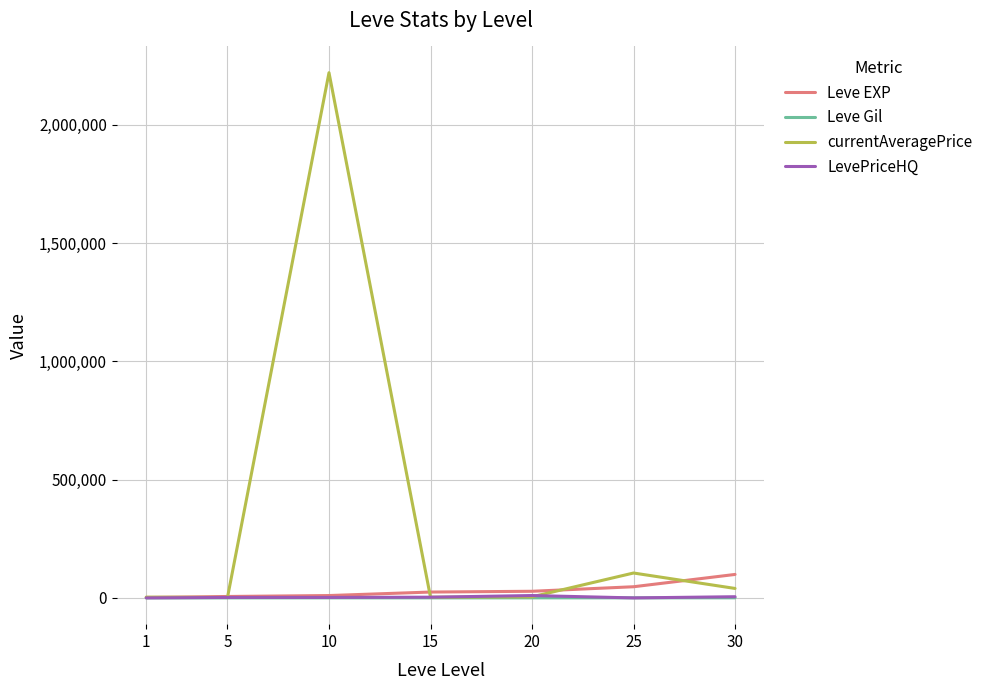

Which series has the largest total across all categories?

currentAveragePrice